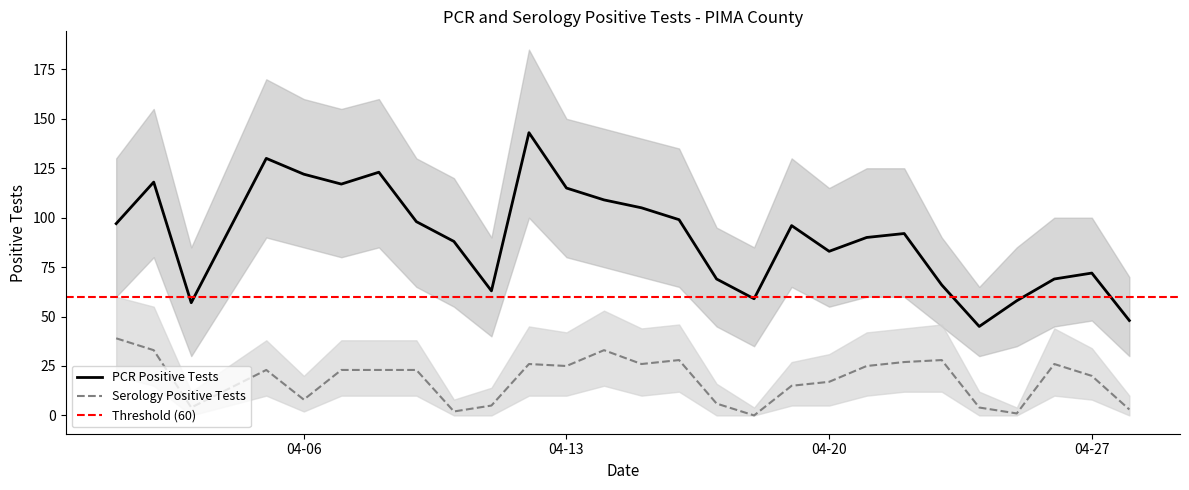

Does the chart have visible grid lines?

No